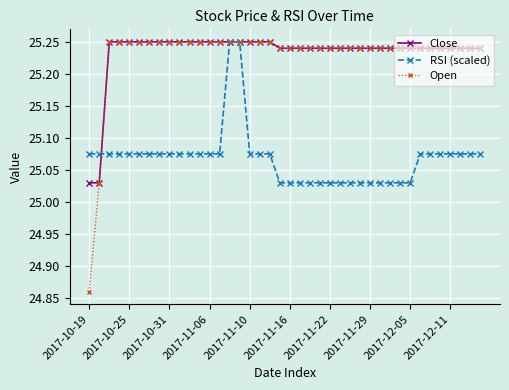

At how many categories does at least one series exceed 24?

40